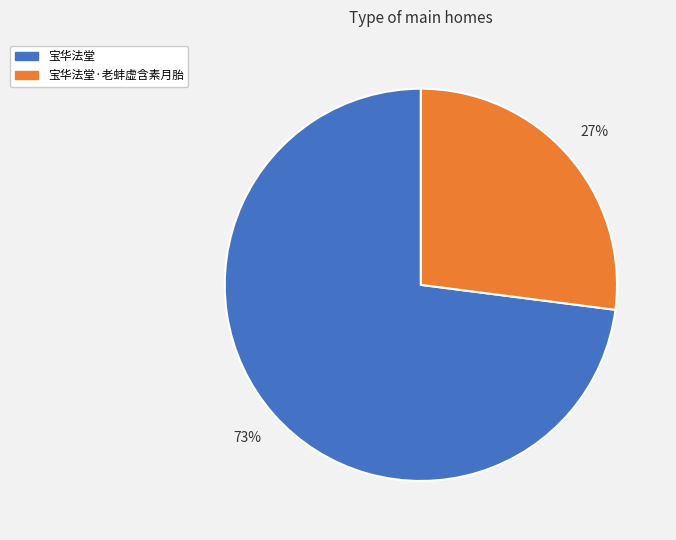

What percentage is the 宝华法堂·老蚌虚含素月胎 slice, to the nearest percent?

27%